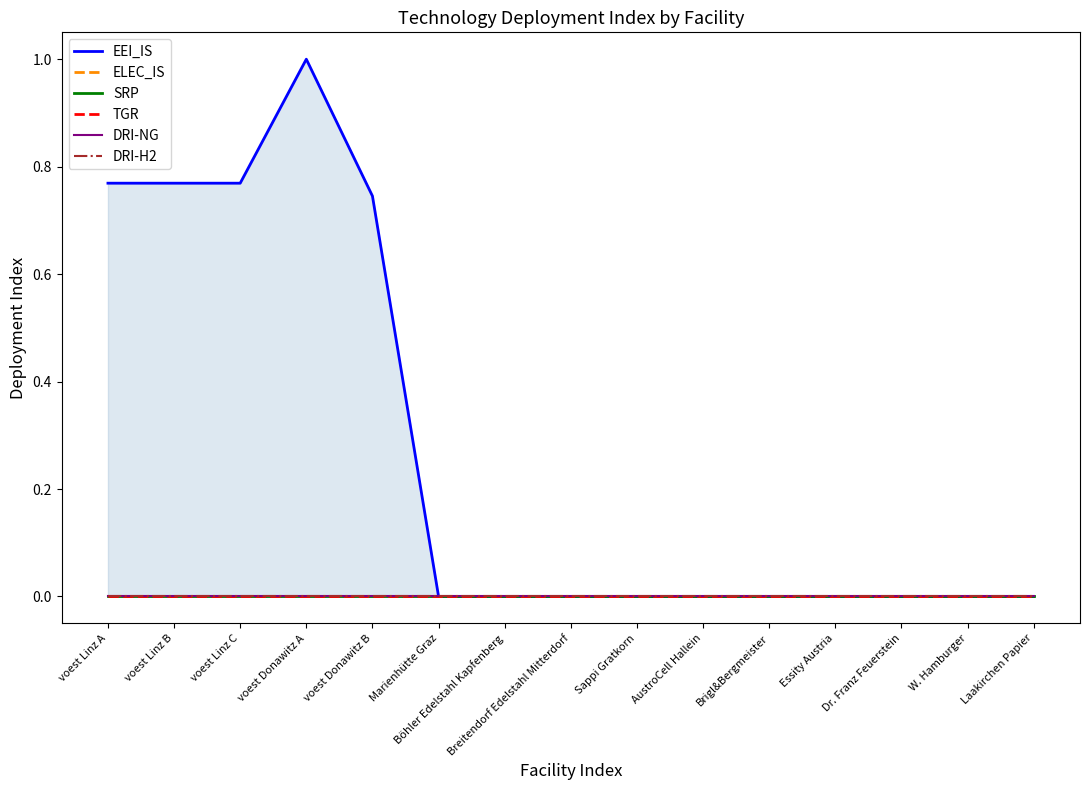

Rank the series at Marienhütte Graz from lowest to highest value.

EEI_IS, ELEC_IS, SRP, TGR, DRI-NG, DRI-H2